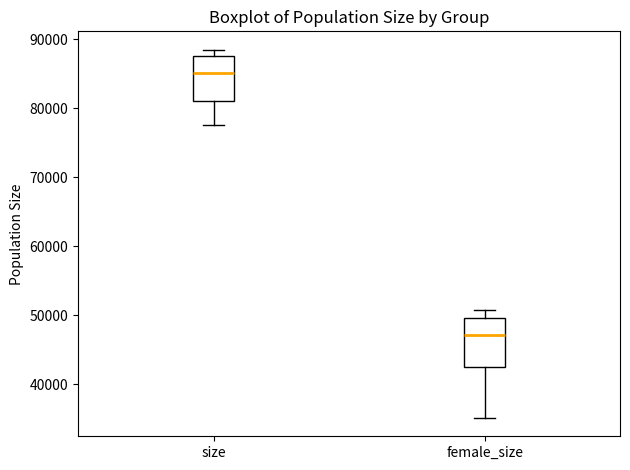

Reading left to right, read every box against the y-axis: the position of its median line, the range the box covers, and the ends of its whiskers. The values are not printed on the chart, so give them approximately, as read against the axis.

size: median 85000, box 81000 to 88000, whiskers 78000 to 88000 (just above the box's upper edge)
female_size: median 47000, box 42000 to 50000, whiskers 35000 to 51000